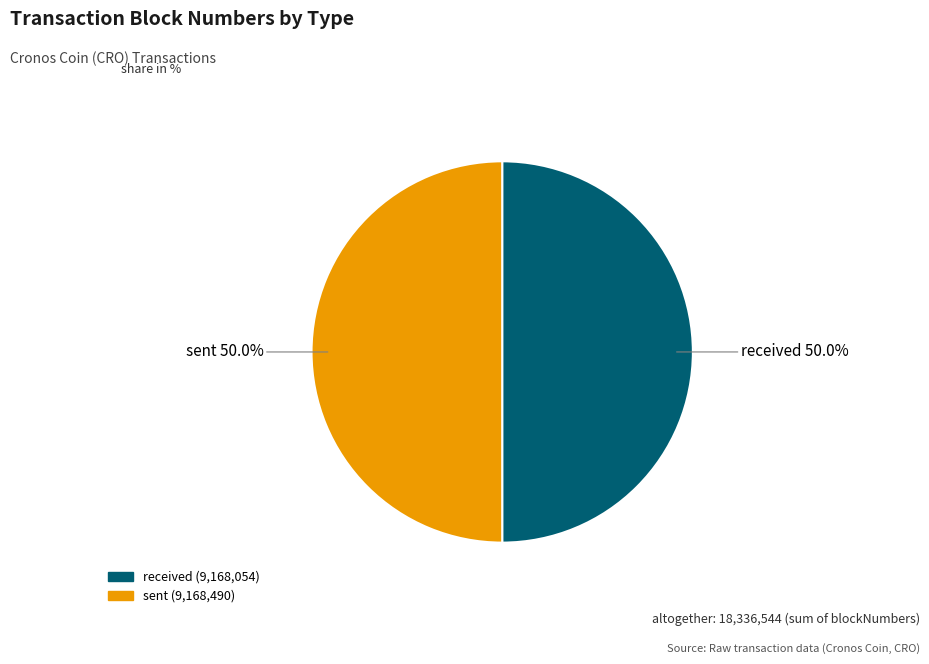

How much of the chart is everything except received?

50.0%